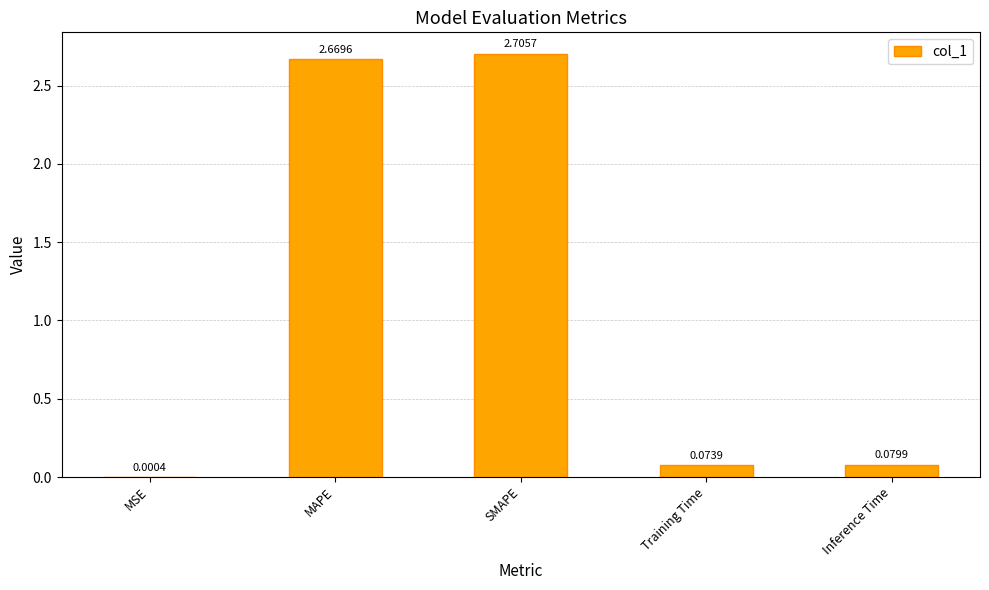

What is the sum of the values at SMAPE and Inference Time?

2.8